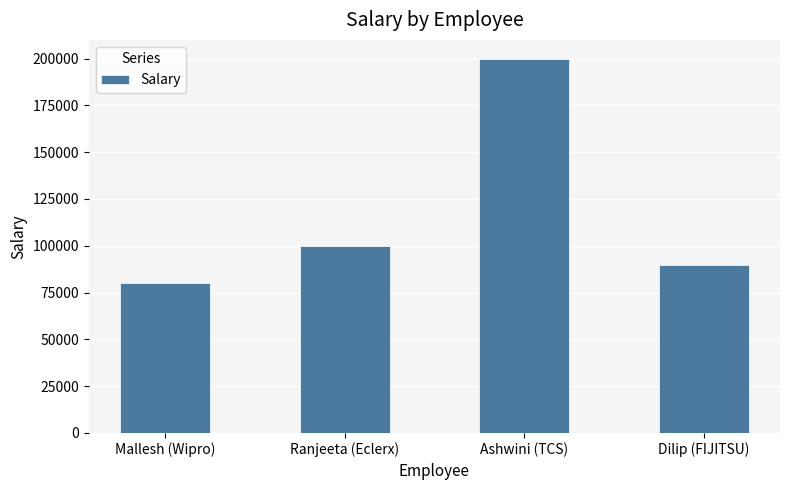

What is the difference between the values at Dilip (FIJITSU) and Ranjeeta (Eclerx)?

10000